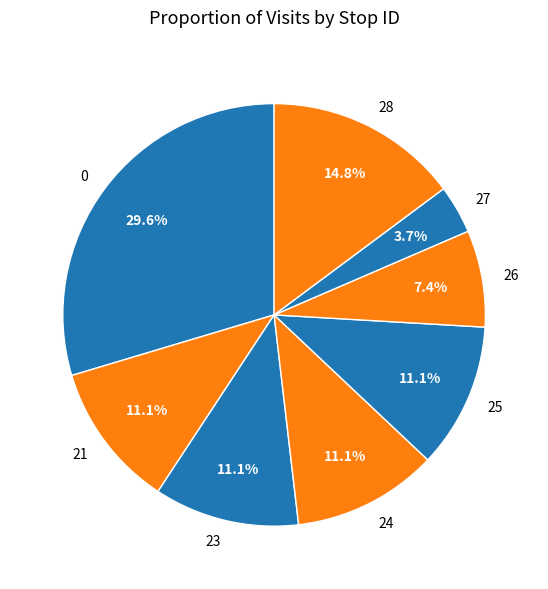

What percentage is NOT represented by 23?

88.9%